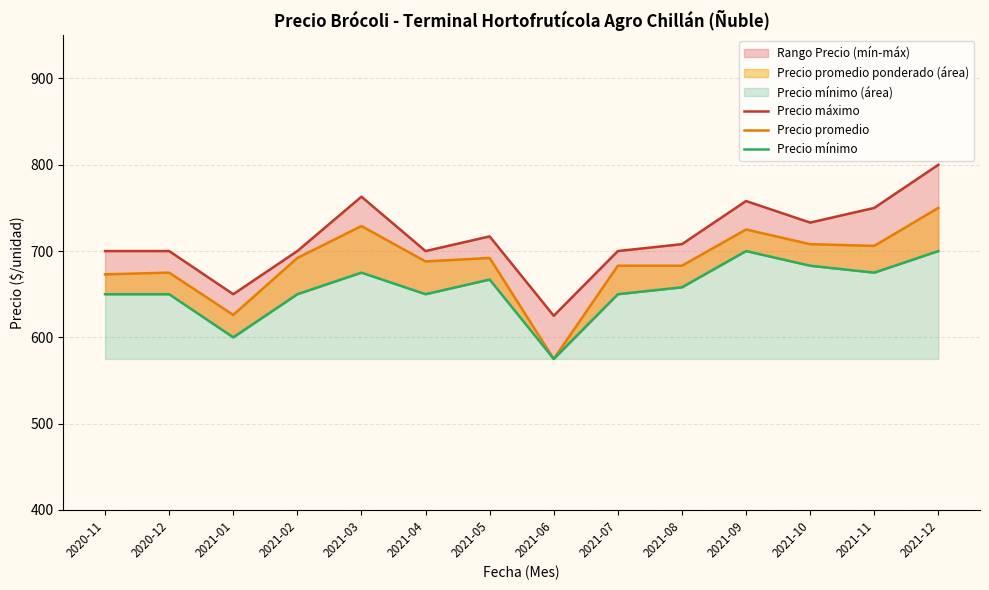

True or false: Precio promedio and Precio máximo intersect in this chart.

False